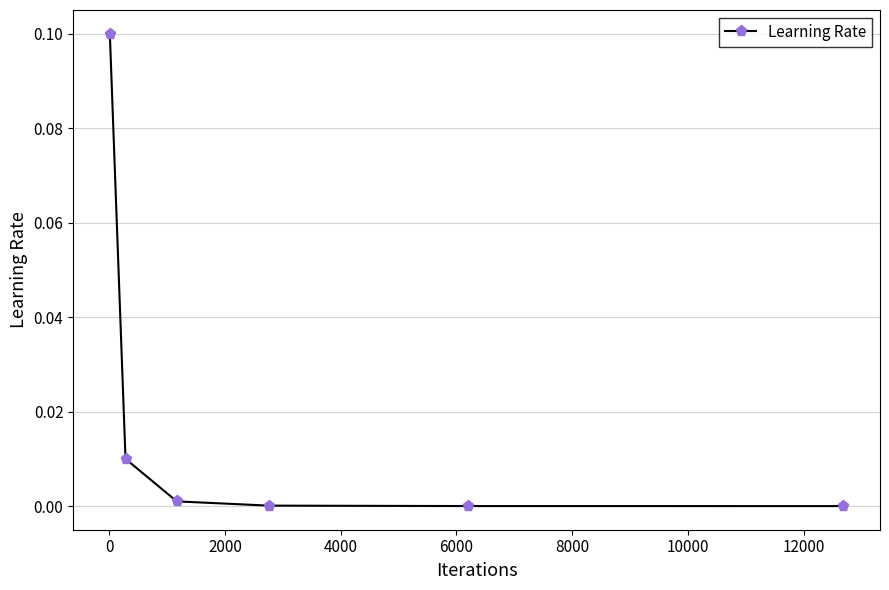

True or false: there are more than 2 points higher than both neighbors.

False